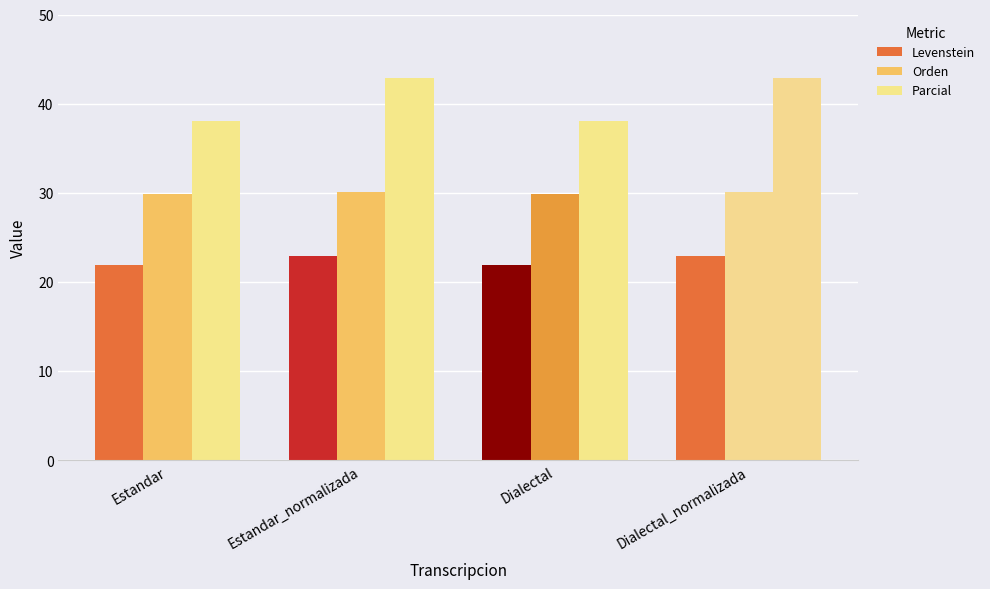

How many values in the Parcial series are below 42?

2